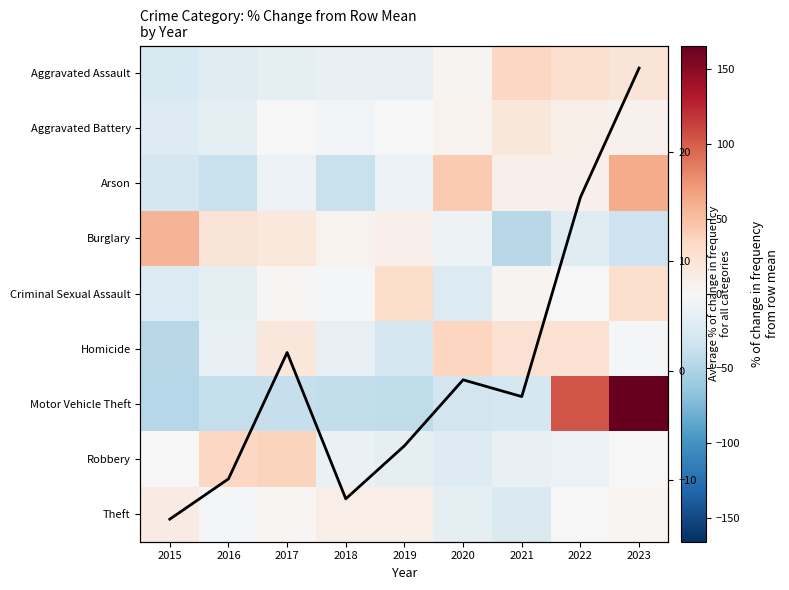

List the labels in order of Homicide value, largest first.

2020, 2021, 2022, 2017, 2023, 2016, 2018, 2019, 2015